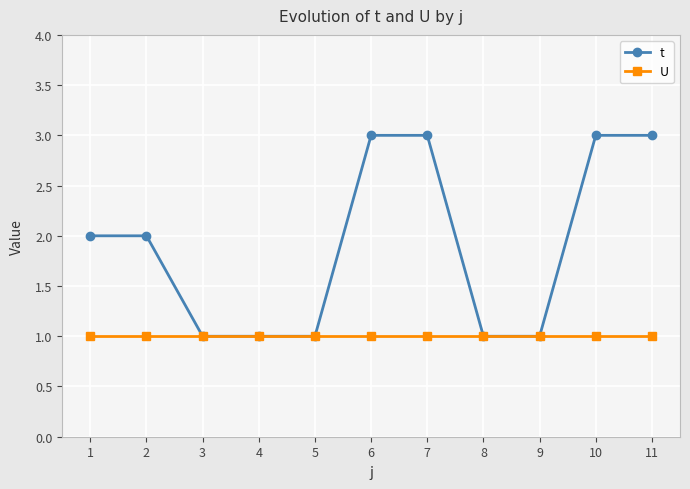

What is the highest value of the t series?

3